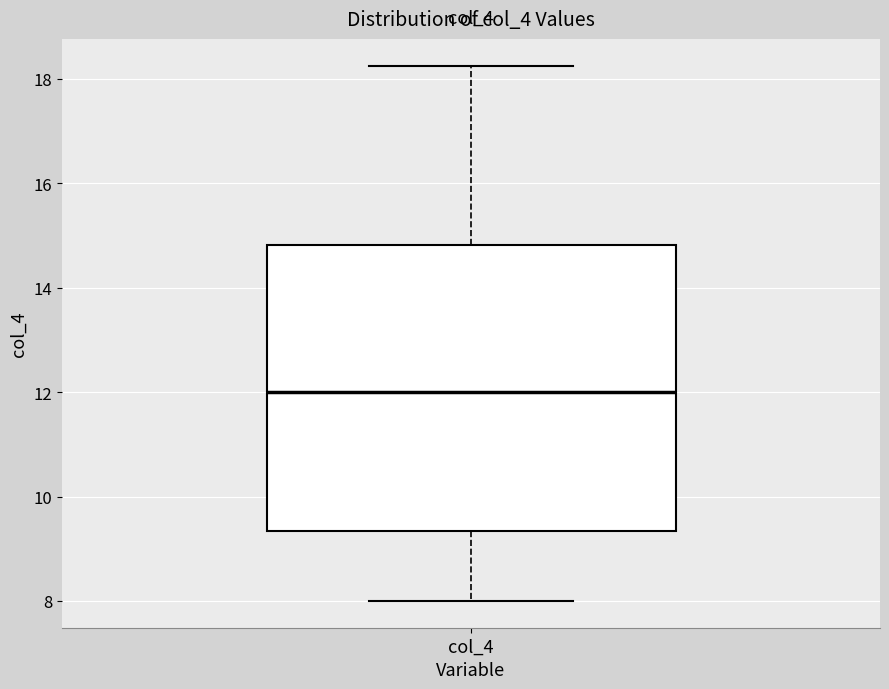

Transcribe this box plot: give where the median line is, the range the box spans, and where the two whiskers end, as read against the y-axis. The values are not printed on the chart, so give them approximately, as read against the axis.

median 12.0, box 9.4 to 14.8, whiskers 8.0 to 18.2